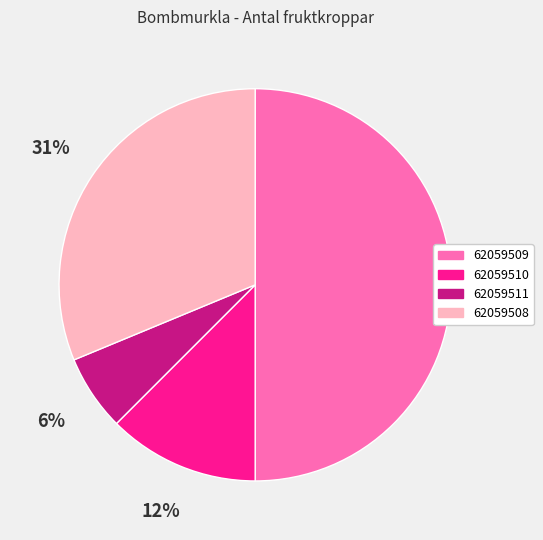

Is the sum of 62059511 and 62059509 greater than half?

Yes